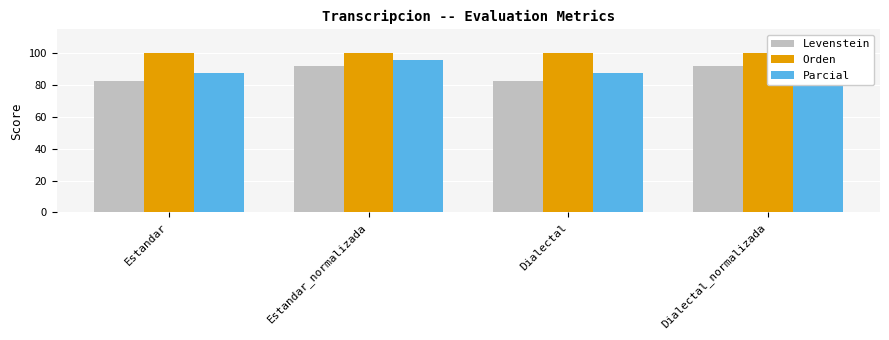

At how many categories does at least one series exceed 92?

4